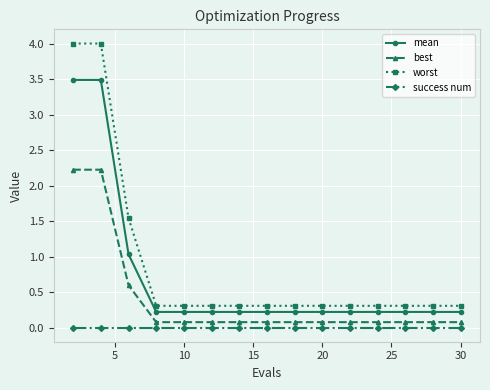

Rank the series by their maximum value, from lowest to highest.

success num, best, mean, worst